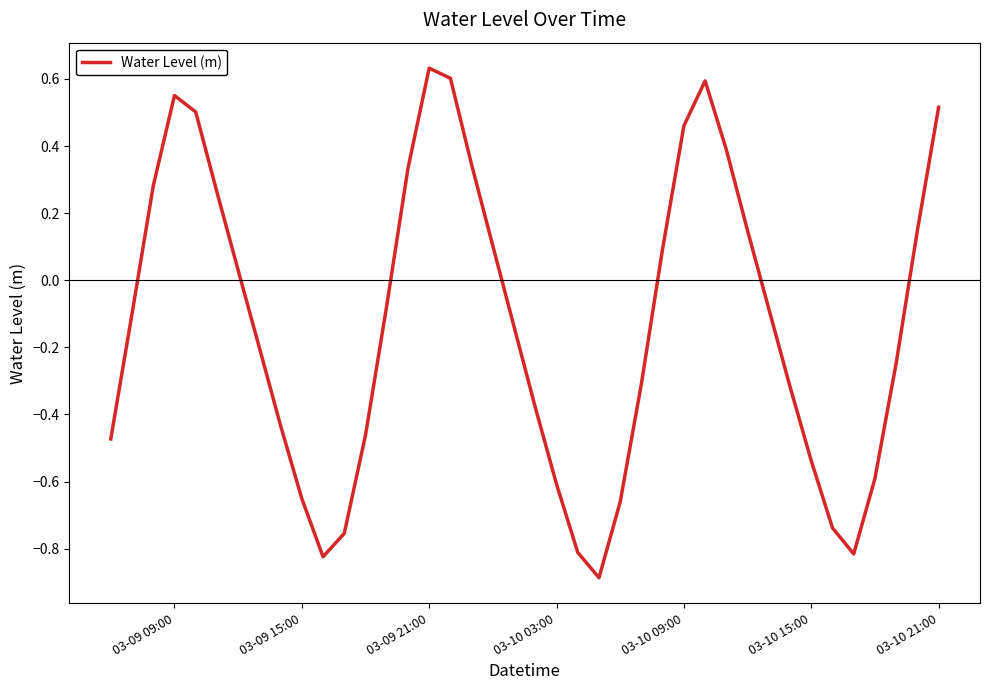

What is the minimum value shown in the chart?

-0.9